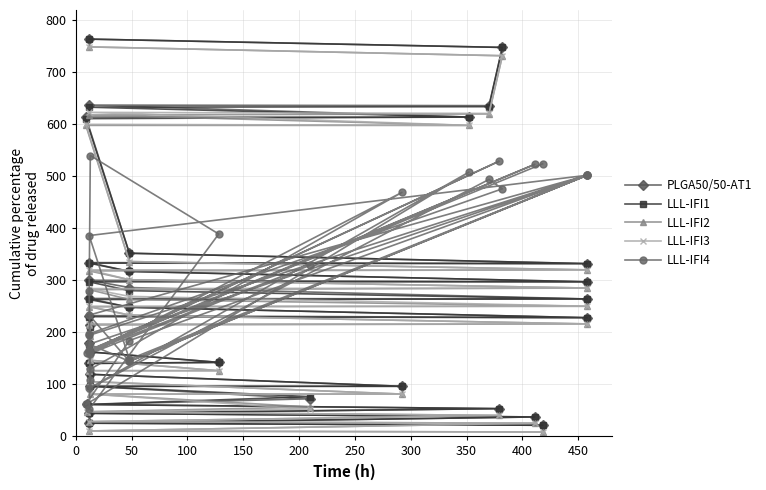

Which series has the largest total across all categories?

LLL-IFI4